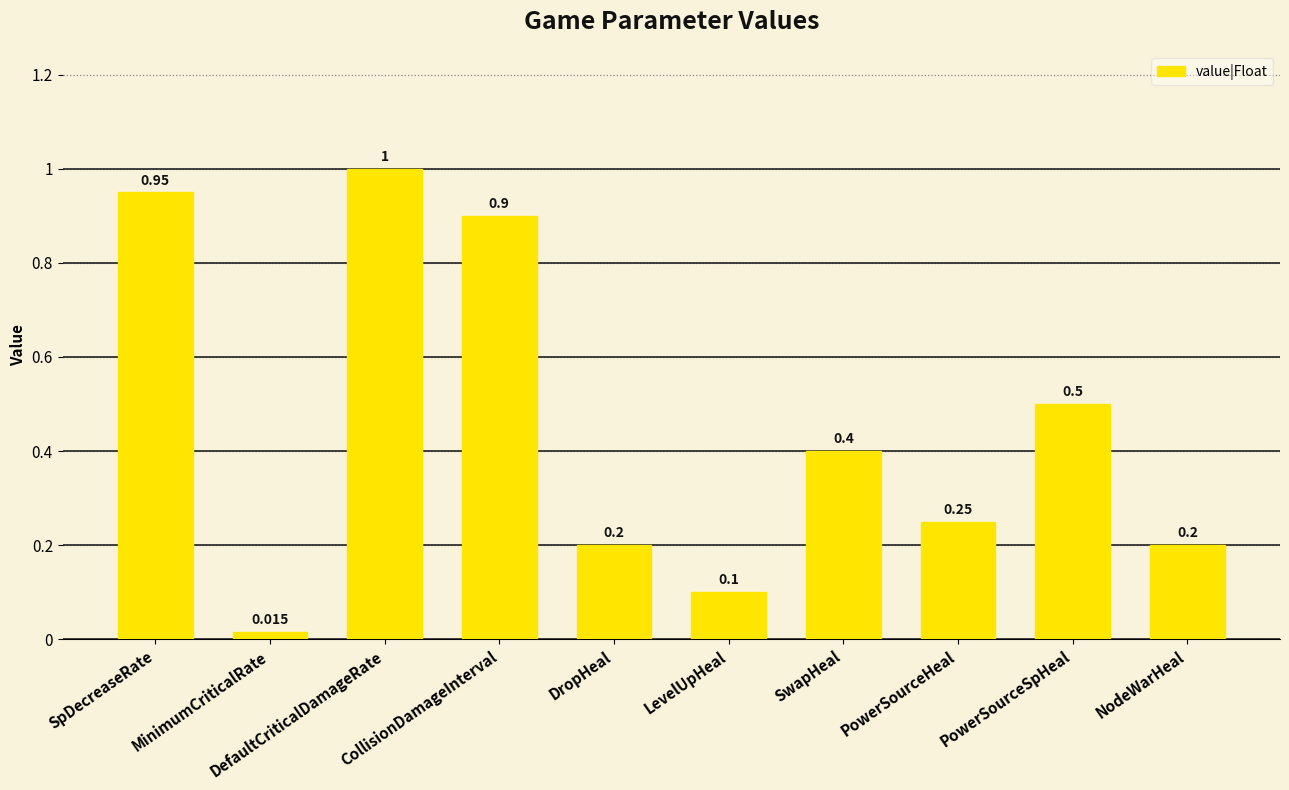

True or false: the data shows 0.2 at PowerSourceSpHeal.

False